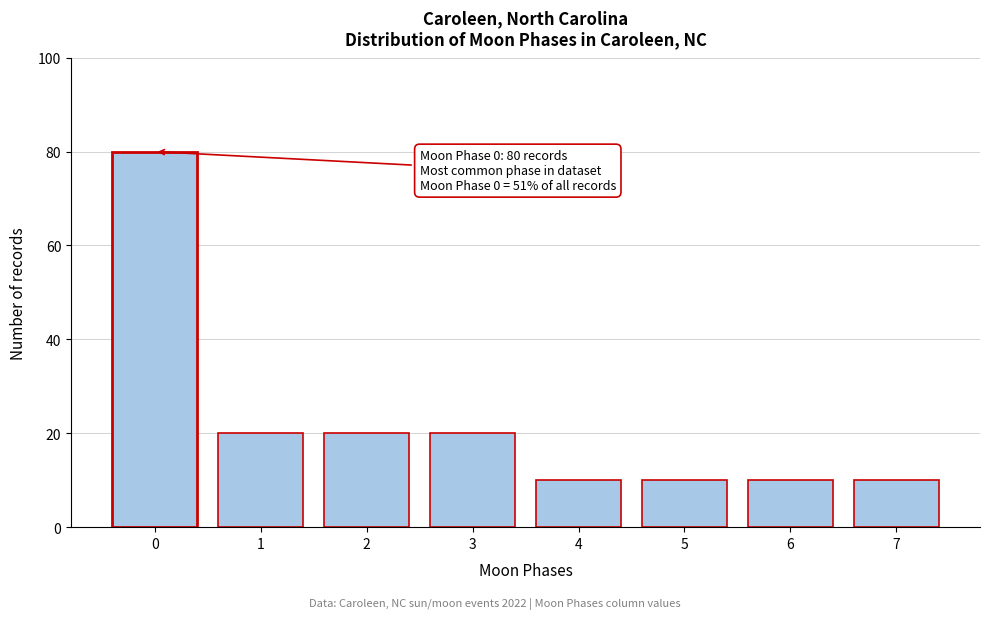

Reading left to right, transcribe all the data shown in this chart.

80	20	20	20	10	10	10	10